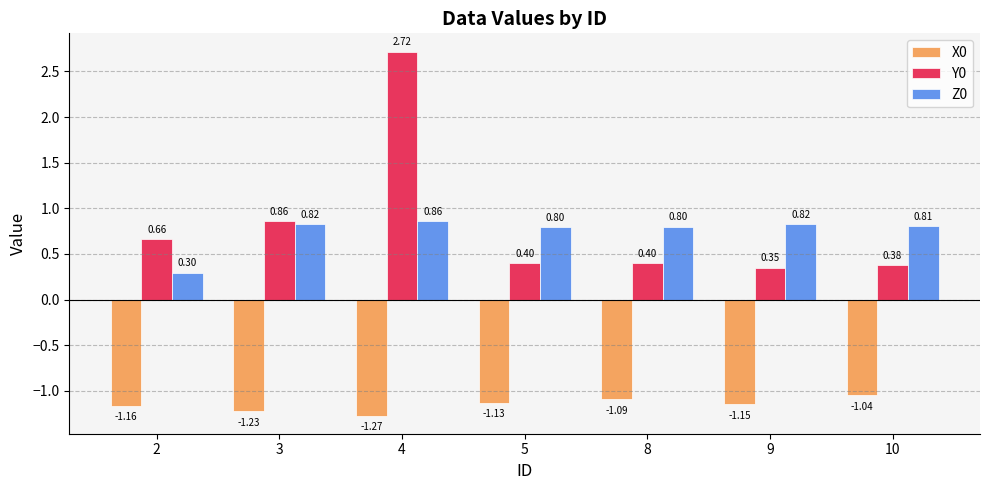

The value of Z0 at 10 is 0.8. True or false?

True